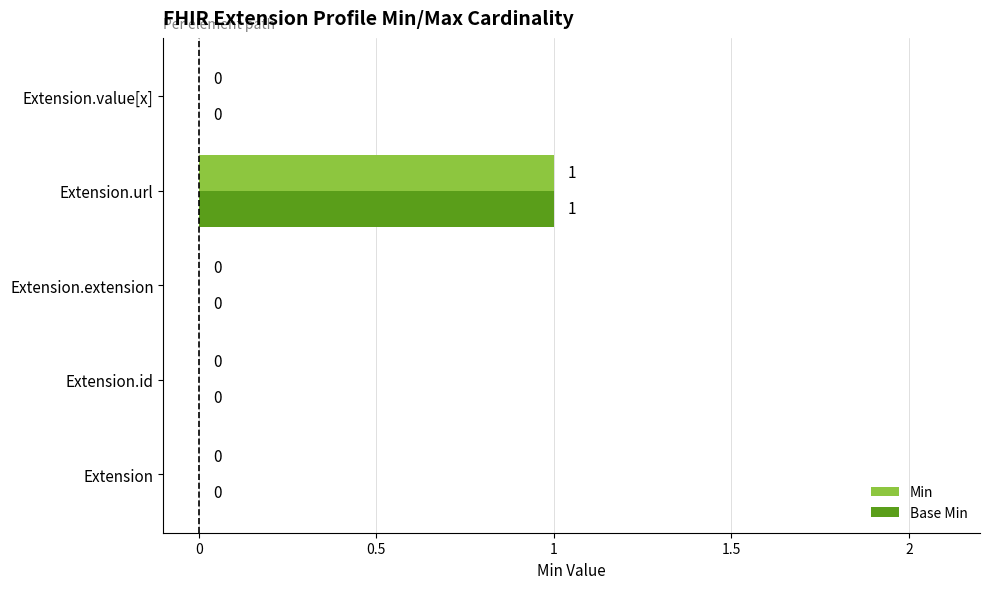

At which category is the sum across all series the highest?

Extension.url